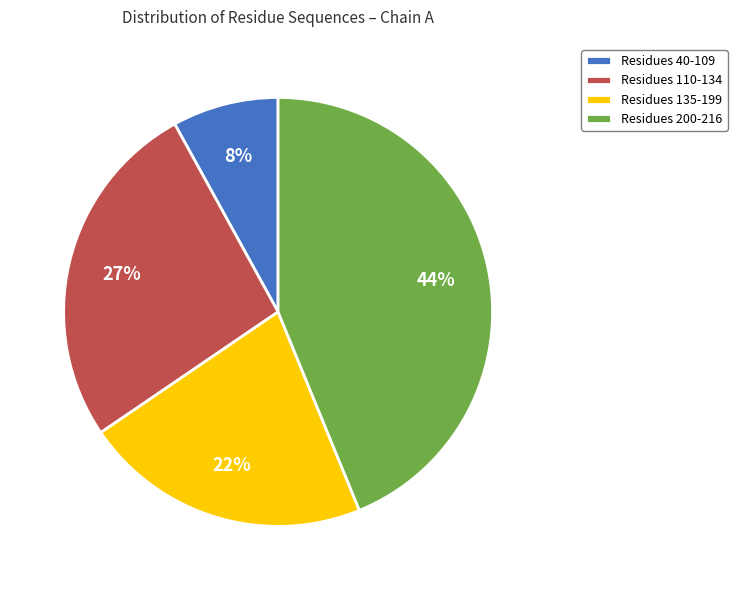

Is the sum of Residues 135-199 and Residues 40-109 greater than half?

No